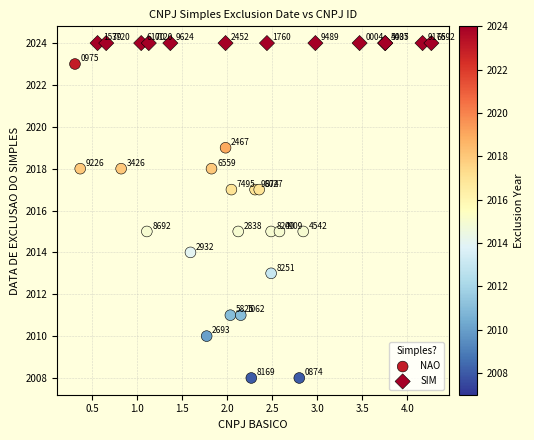

Which series contains the lowest Y value?

NAO